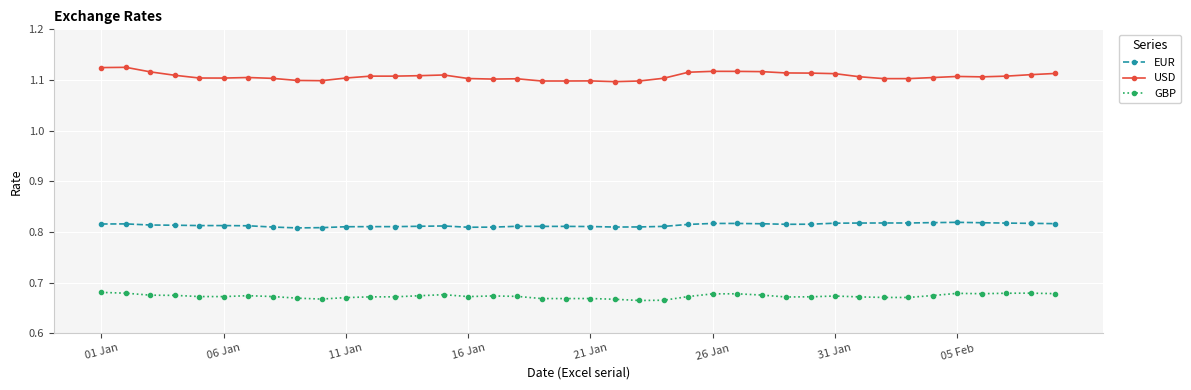

How many EUR values are between 0 and 1?

40